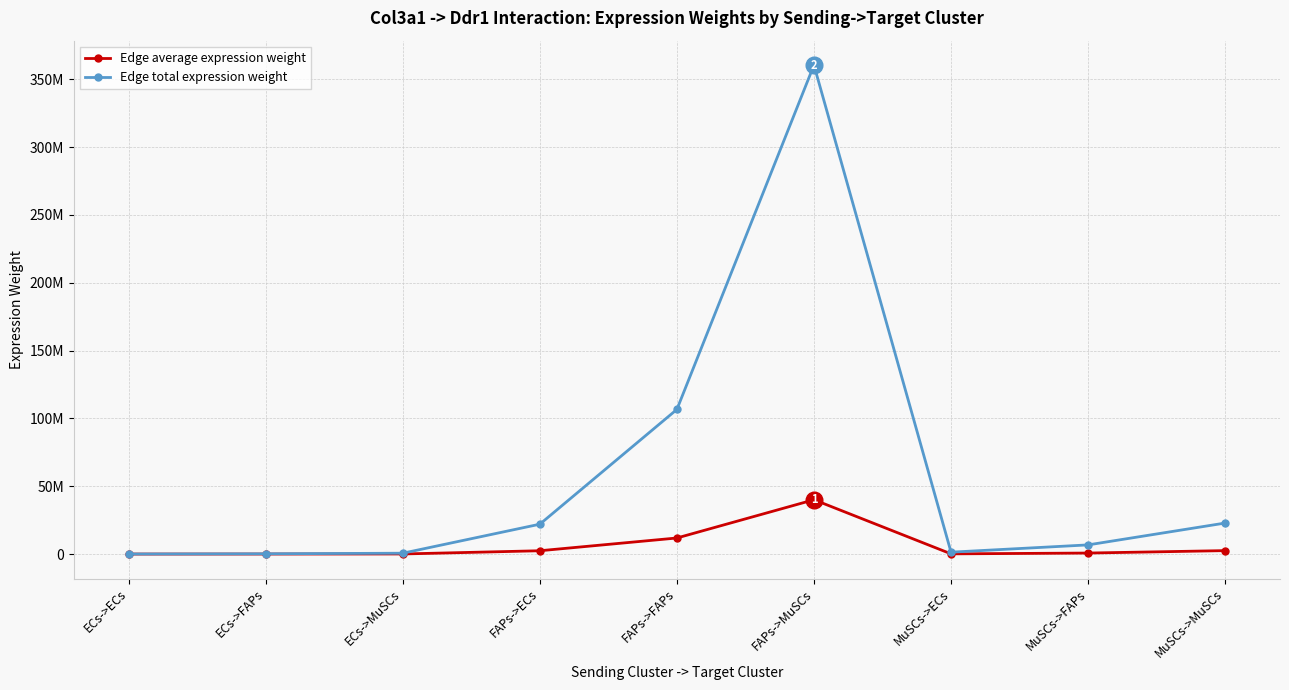

Is this an area chart (filled region under the line)?

No